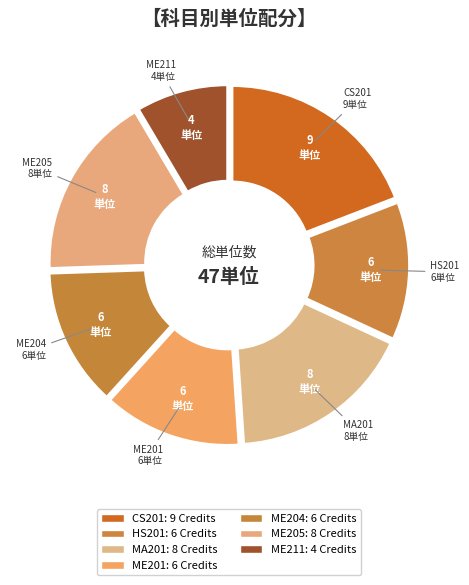

How many slices are in this pie chart?

7